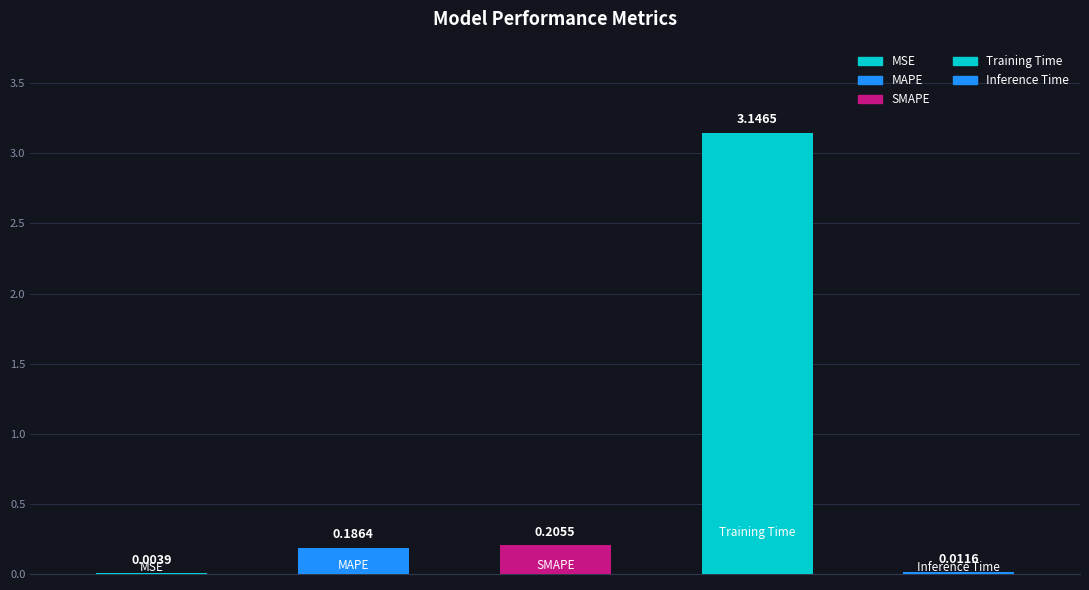

Is it true that the value at Training Time is 3.1?

True